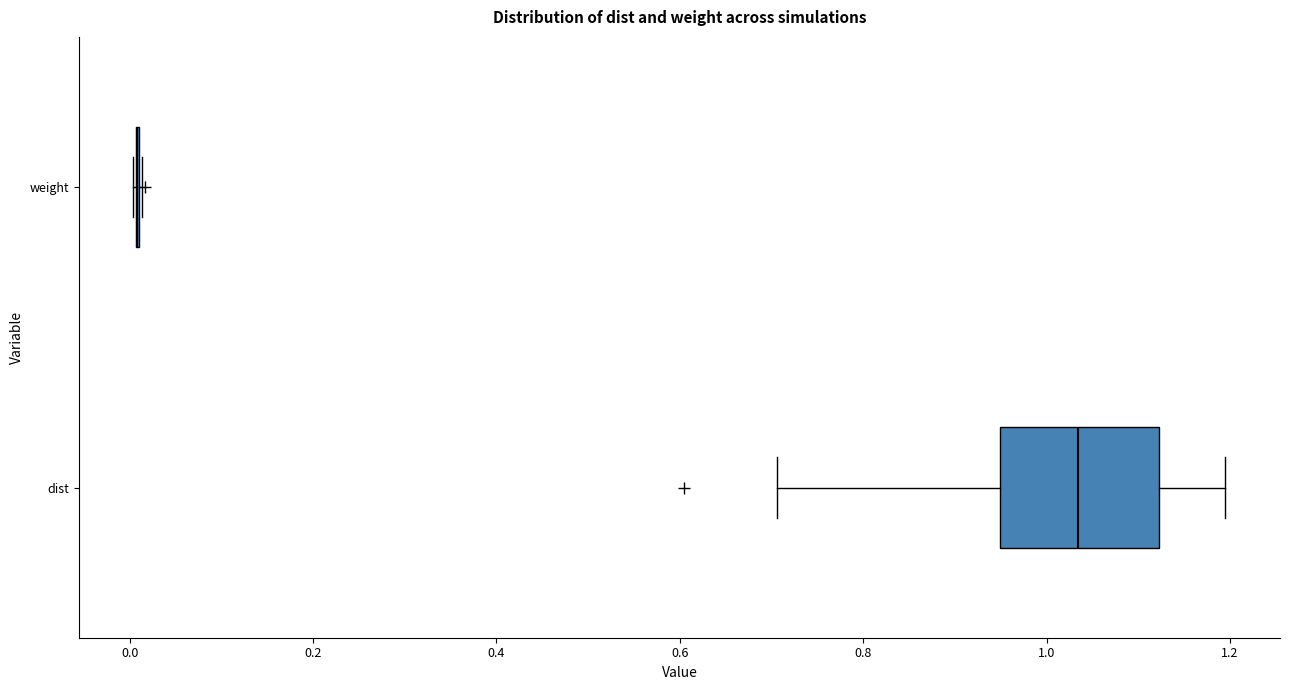

Reading bottom to top, read every box against the x-axis: the position of its median line, the range the box covers, and the ends of its whiskers. The values are not printed on the chart, so give them approximately, as read against the axis.

dist: median 1.04, box 0.94 to 1.12, whiskers 0.70 to 1.20
weight: box collapsed to a line at 0.00, whiskers 0.00 to 0.02